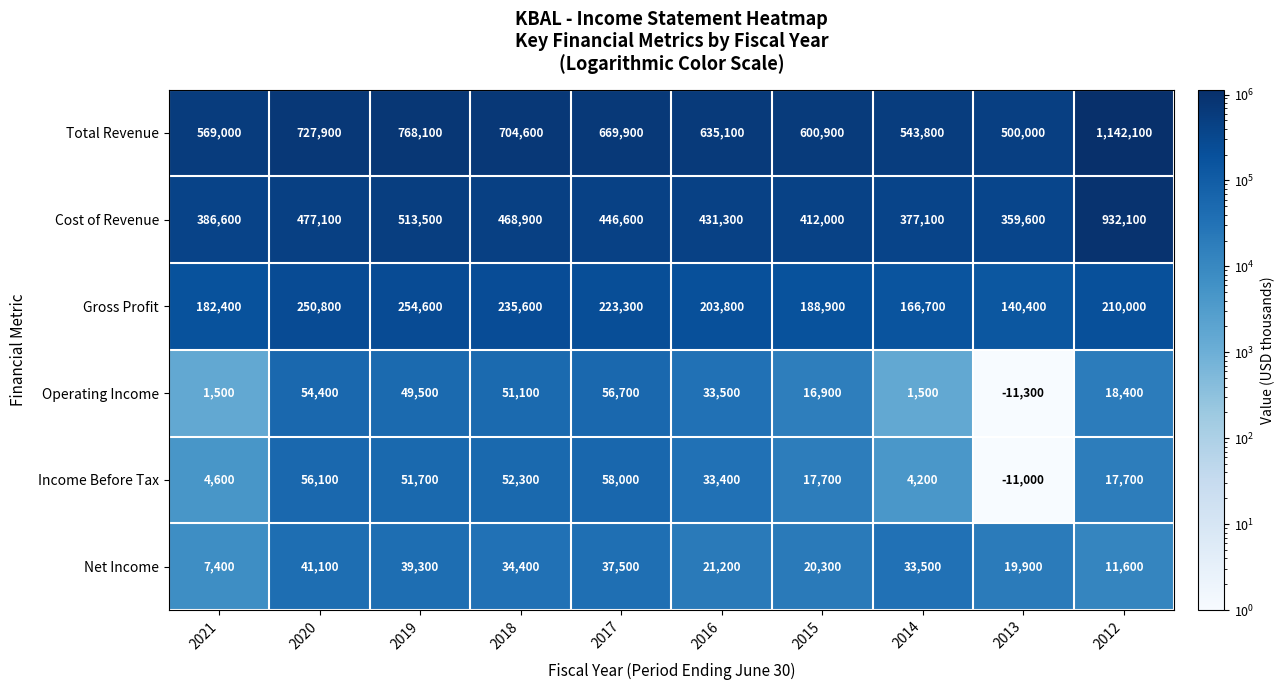

What is the average value of the Net Income series?

26620